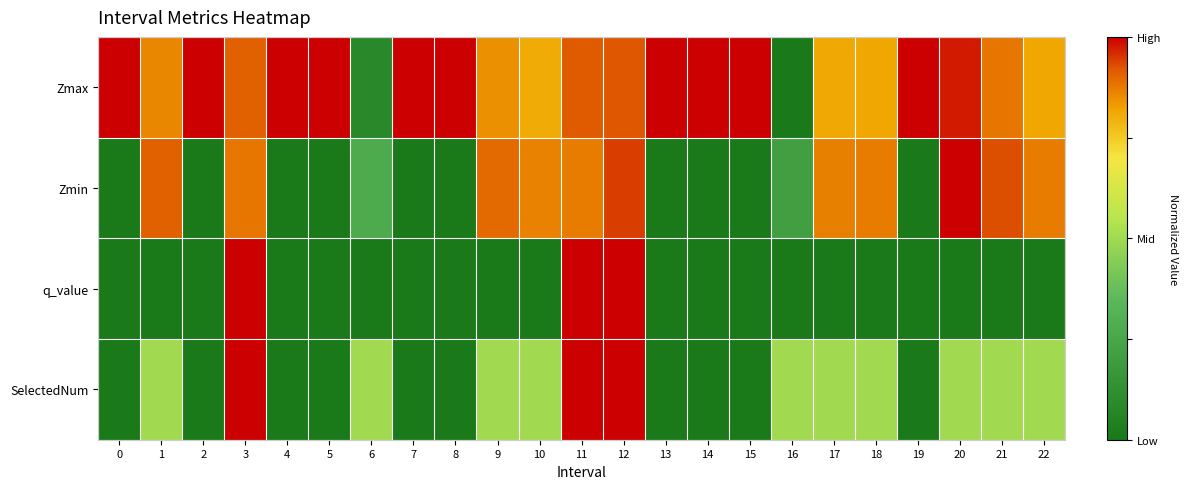

Between 16 and 21, which series saw the biggest shift?

Zmax